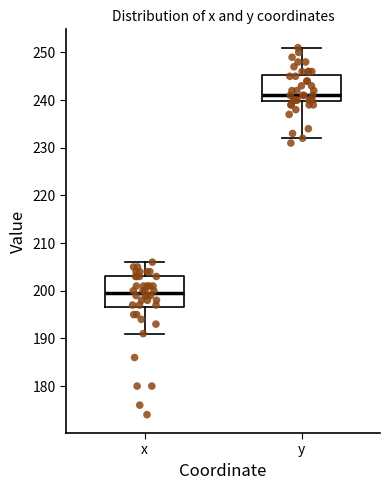

Reading left to right, read every box against the y-axis: the position of its median line, the range the box covers, and the ends of its whiskers. The values are not printed on the chart, so give them approximately, as read against the axis.

x: median 200, box 197 to 203, whiskers 191 to 206
y: median 241, box 240 to 245, whiskers 232 to 251